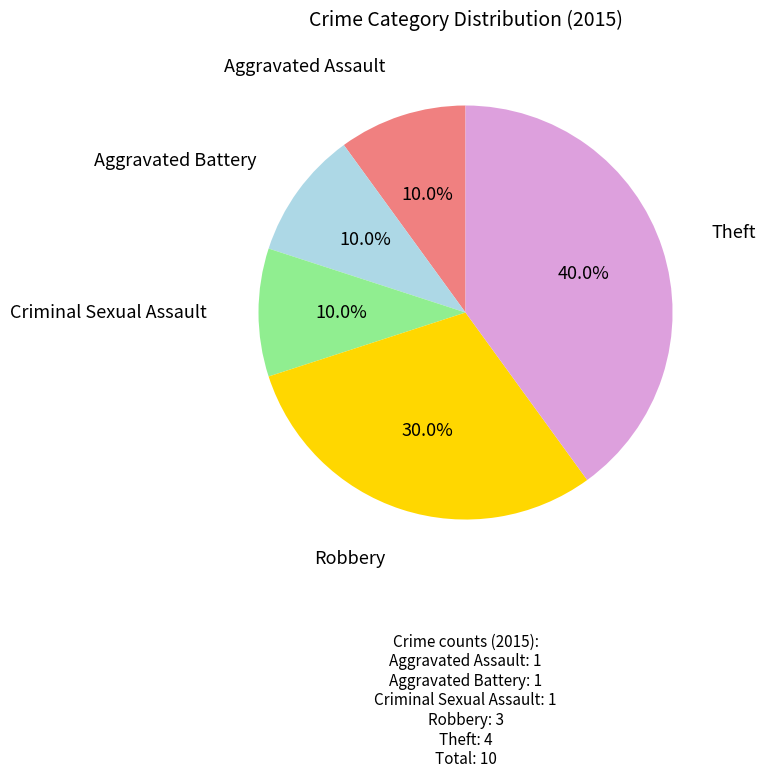

To the nearest percent, what is the average slice percentage?

20%